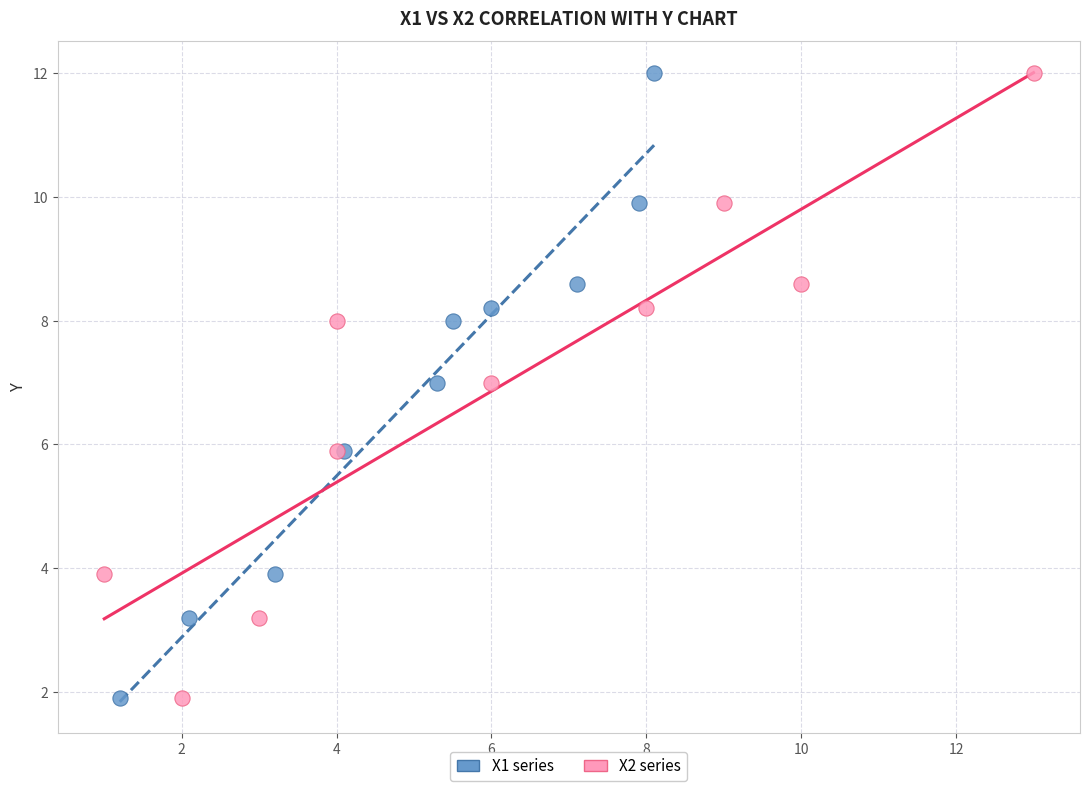

What are all the series names shown in the legend?

X1 series, X2 series